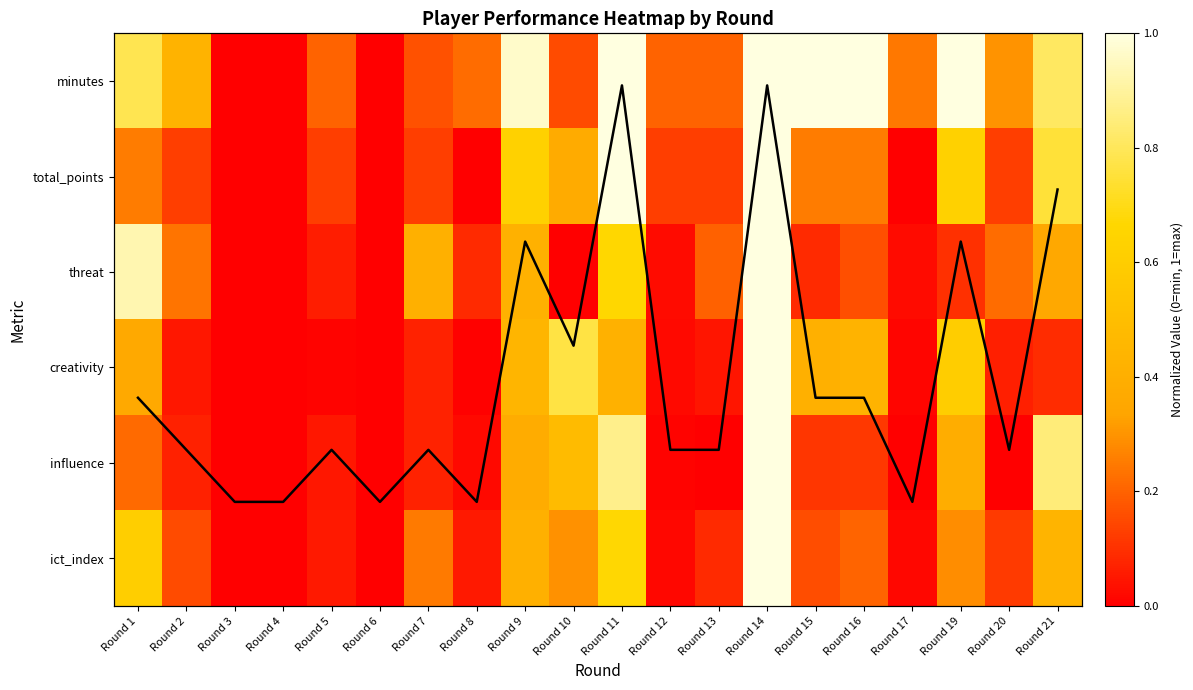

What is the spread (max minus min) of values at Round 14?

8.0